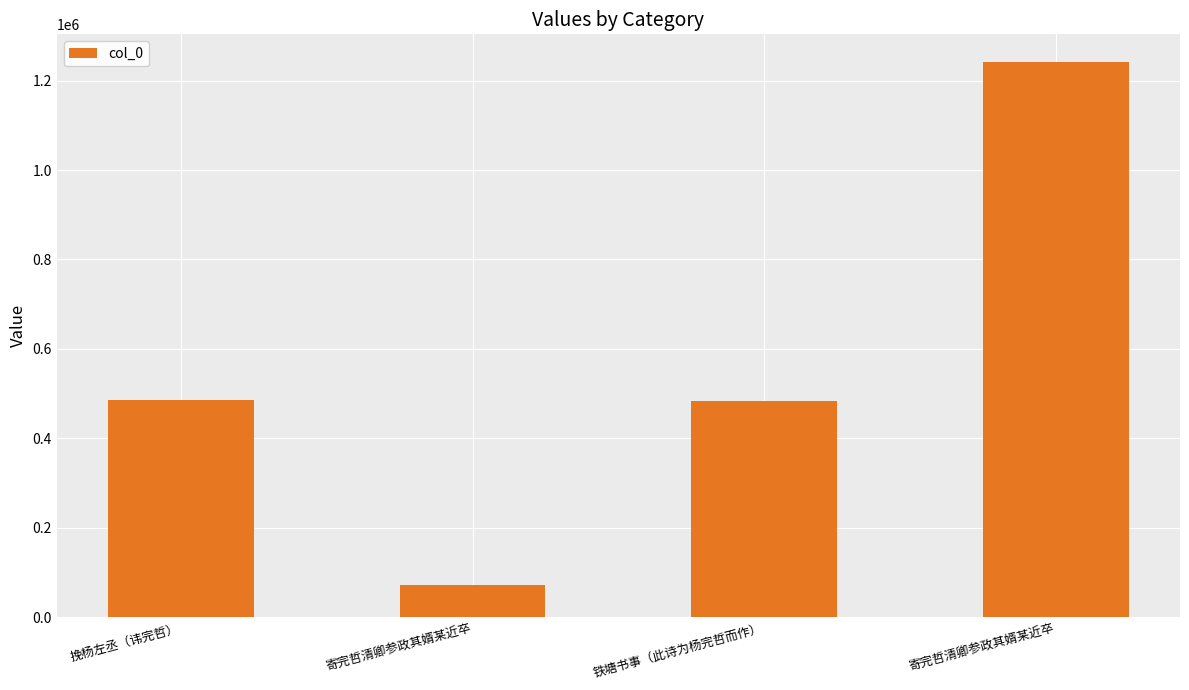

Rank the categories by value from highest to lowest.

寄完哲清卿参政其婿某近卒, 挽杨左丞（讳完哲）, 铁塘书事（此诗为杨完哲而作）, 寄完哲清卿参政其婿某近卒